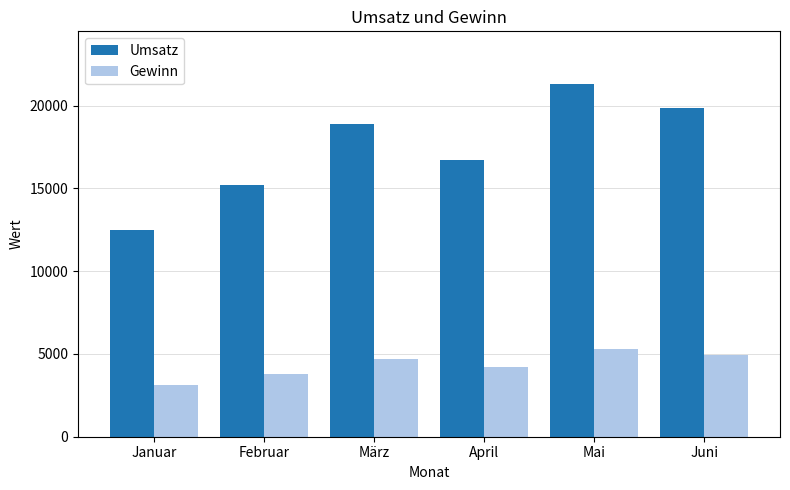

Rank the series by their average value, from lowest to highest.

Gewinn, Umsatz